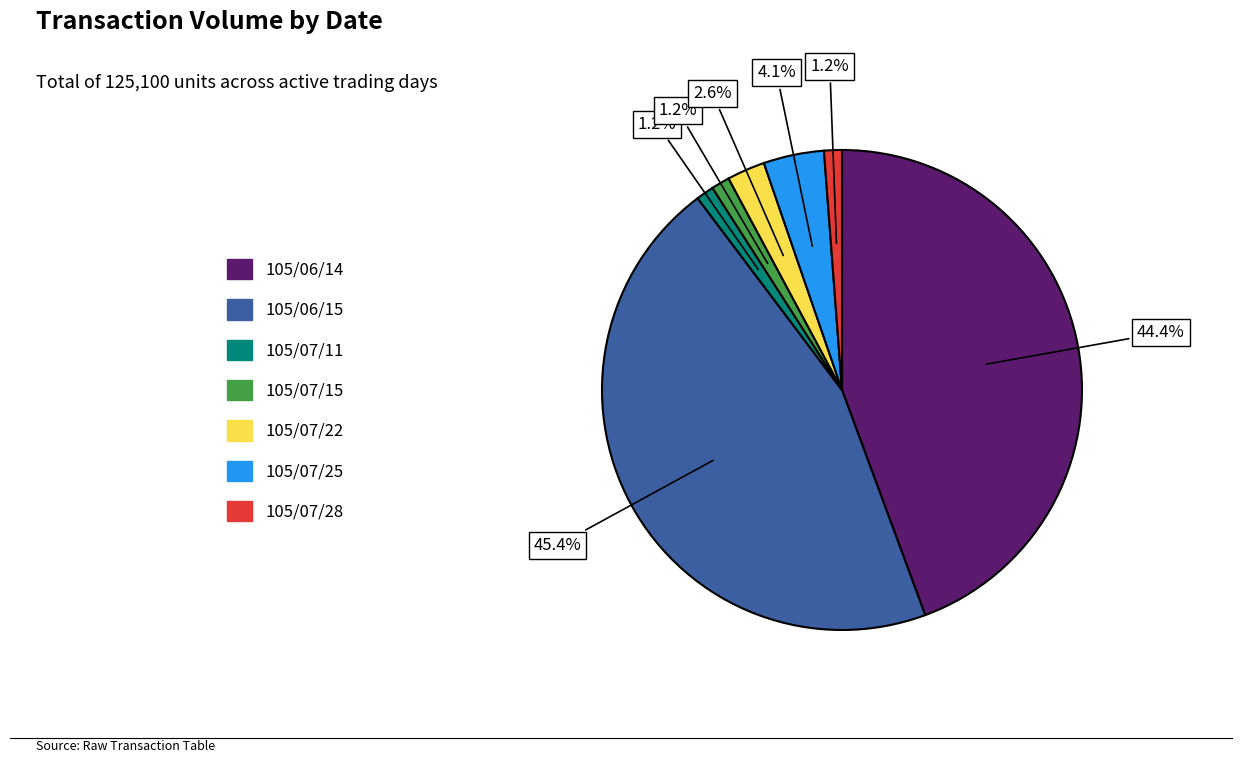

Approximately how many times larger is the value at 105/07/15 compared to 105/07/28?

1.0